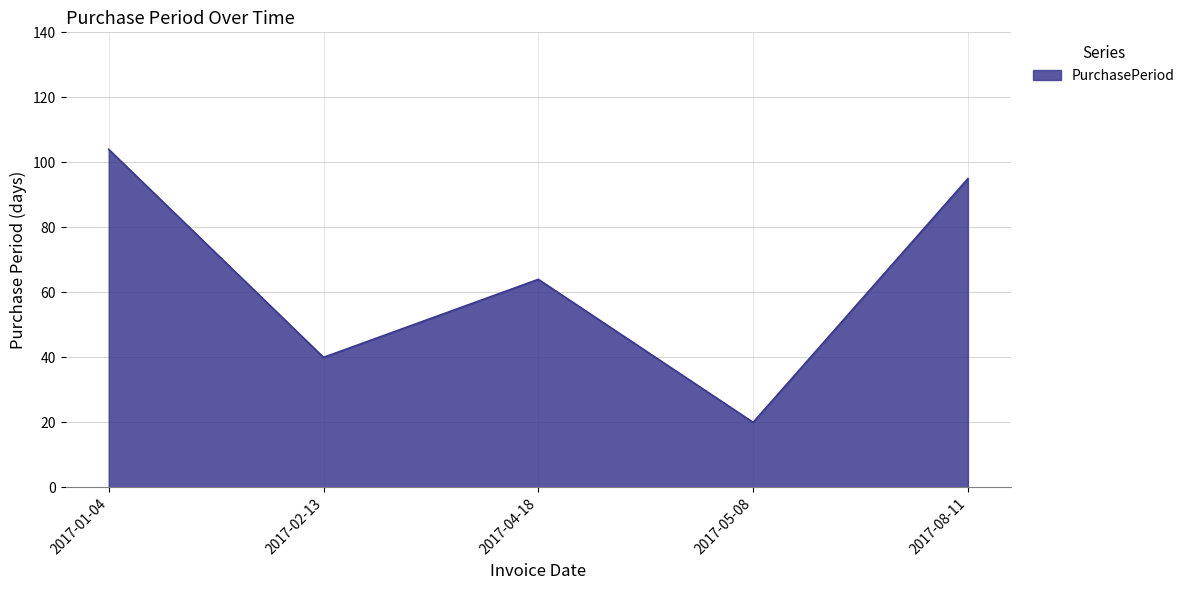

What is the sum of all values?

323